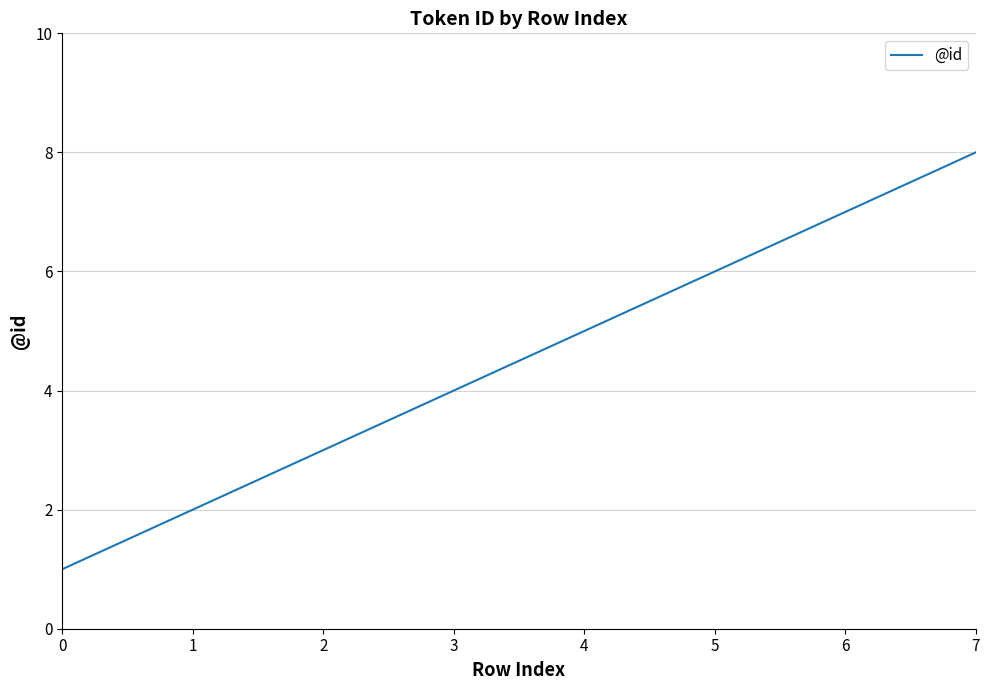

Between 5 and 7, which is larger?

7